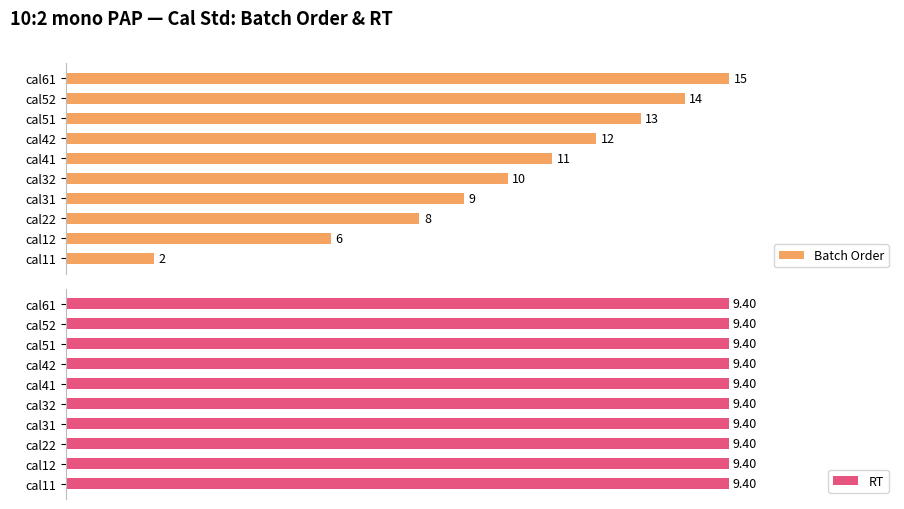

Where is Batch Order nearest to the value 8?

cal22